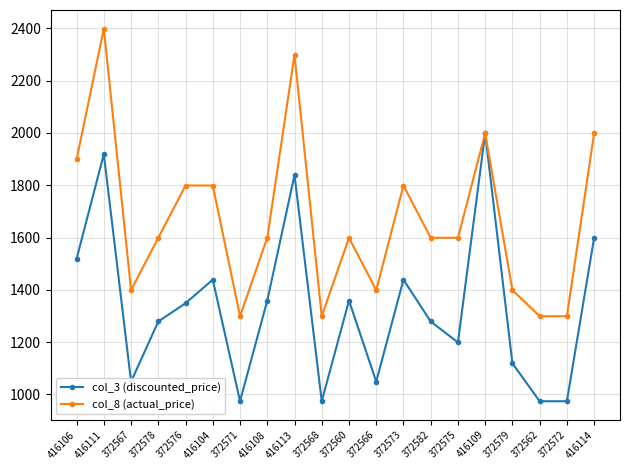

How many interior local peaks does the col_3 (discounted_price) series have?

6